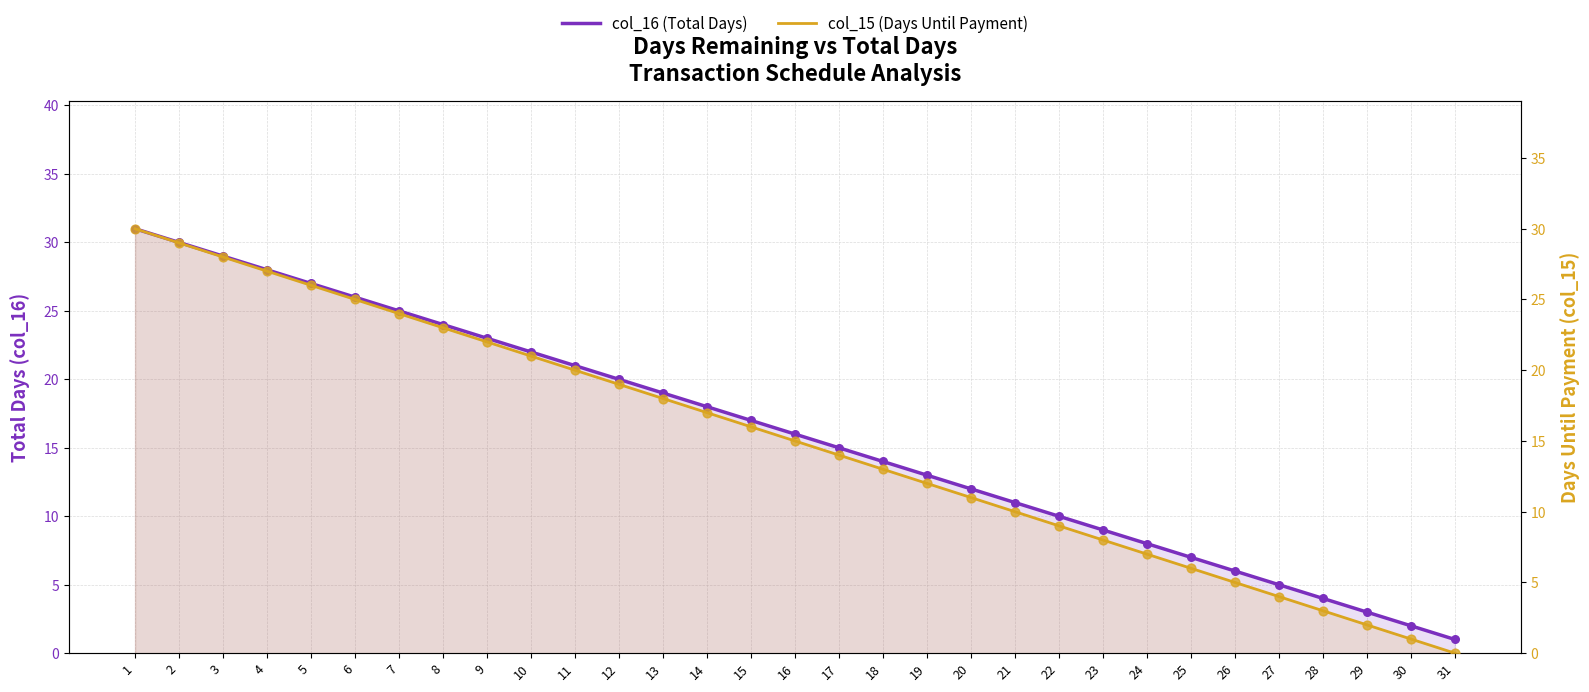

Which series contains the highest Y value?

col_16 (Total Days)